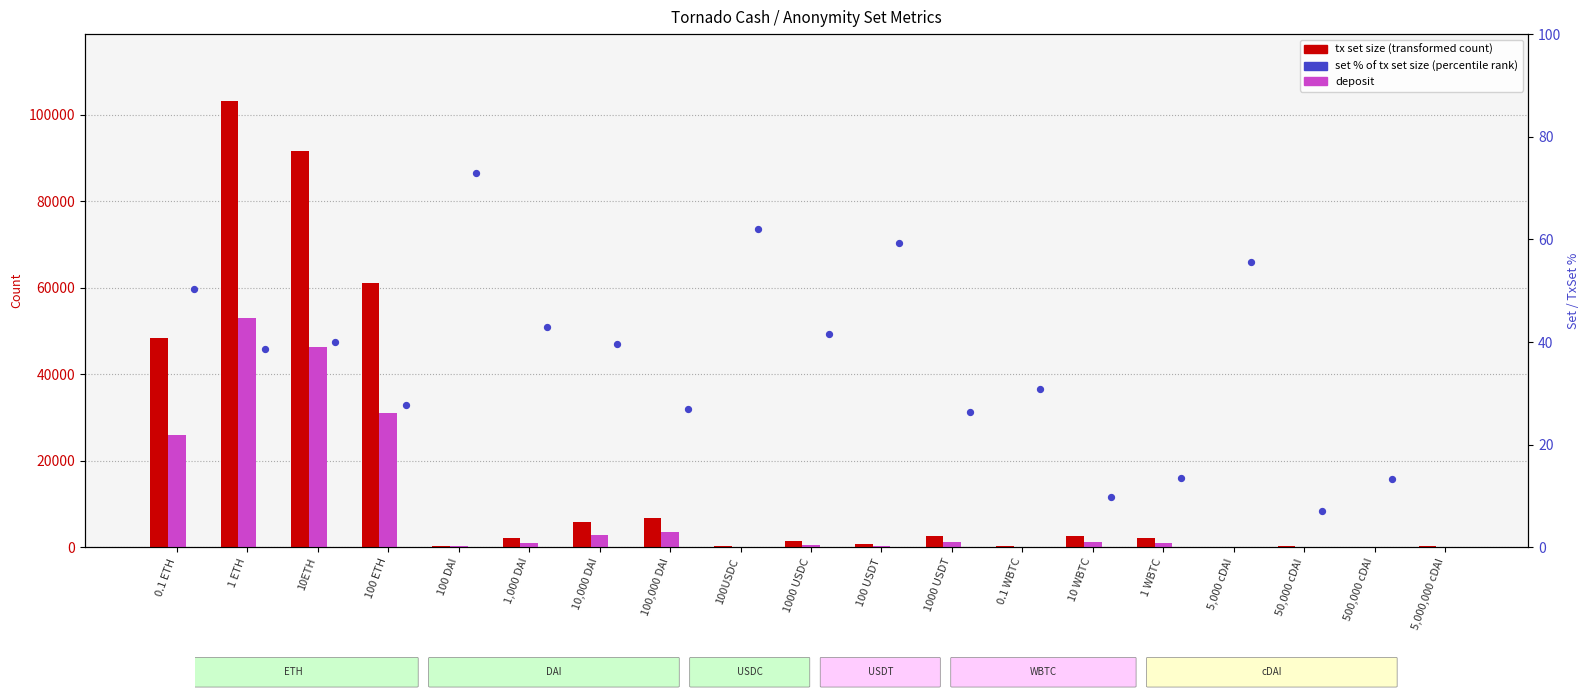

Which series has the largest total across all categories?

tx set size